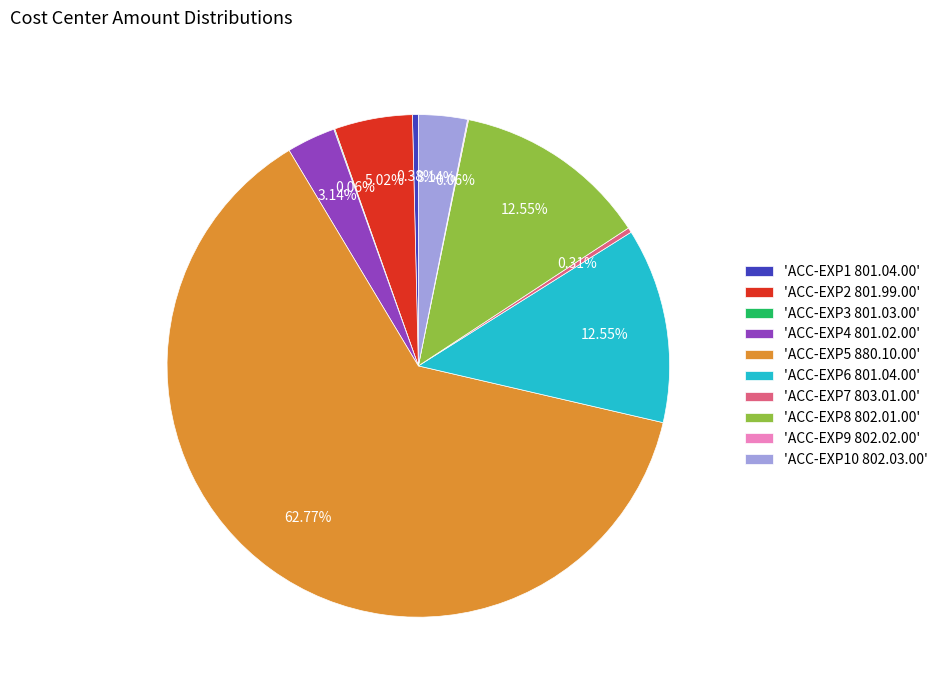

Between 'ACC-EXP8 802.01.00' and 'ACC-EXP10 802.03.00', which is larger?

'ACC-EXP8 802.01.00'